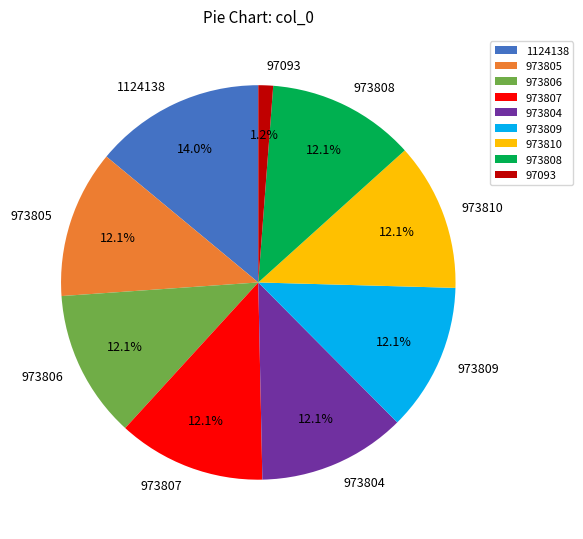

What is the ratio of the value at 973807 to the value at 973805?

1.0